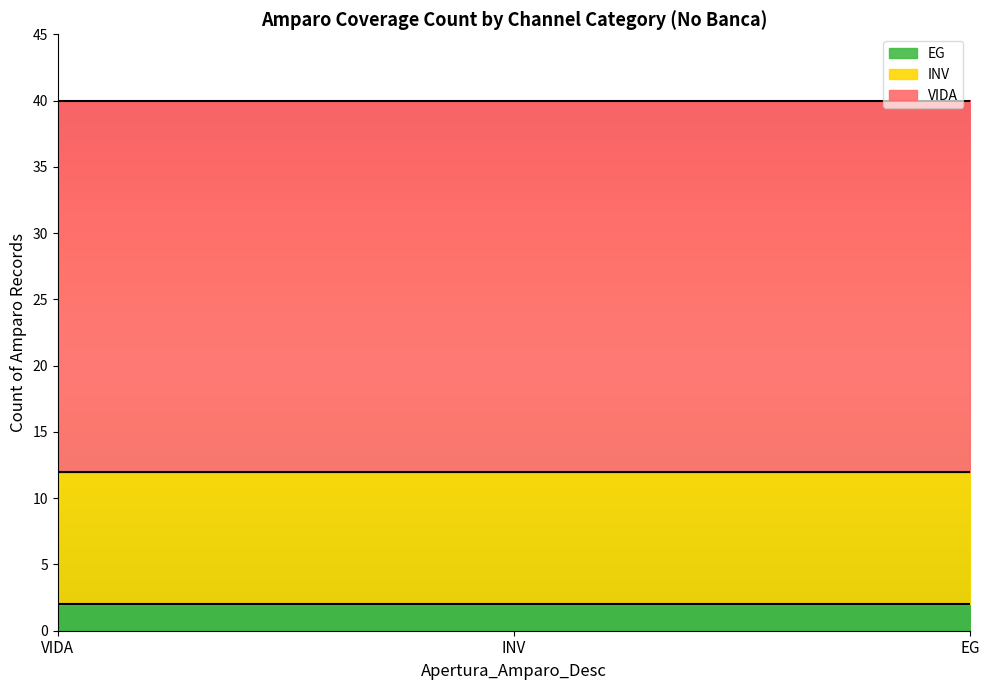

True or false: the data shows 0 at ADELANTO.

False